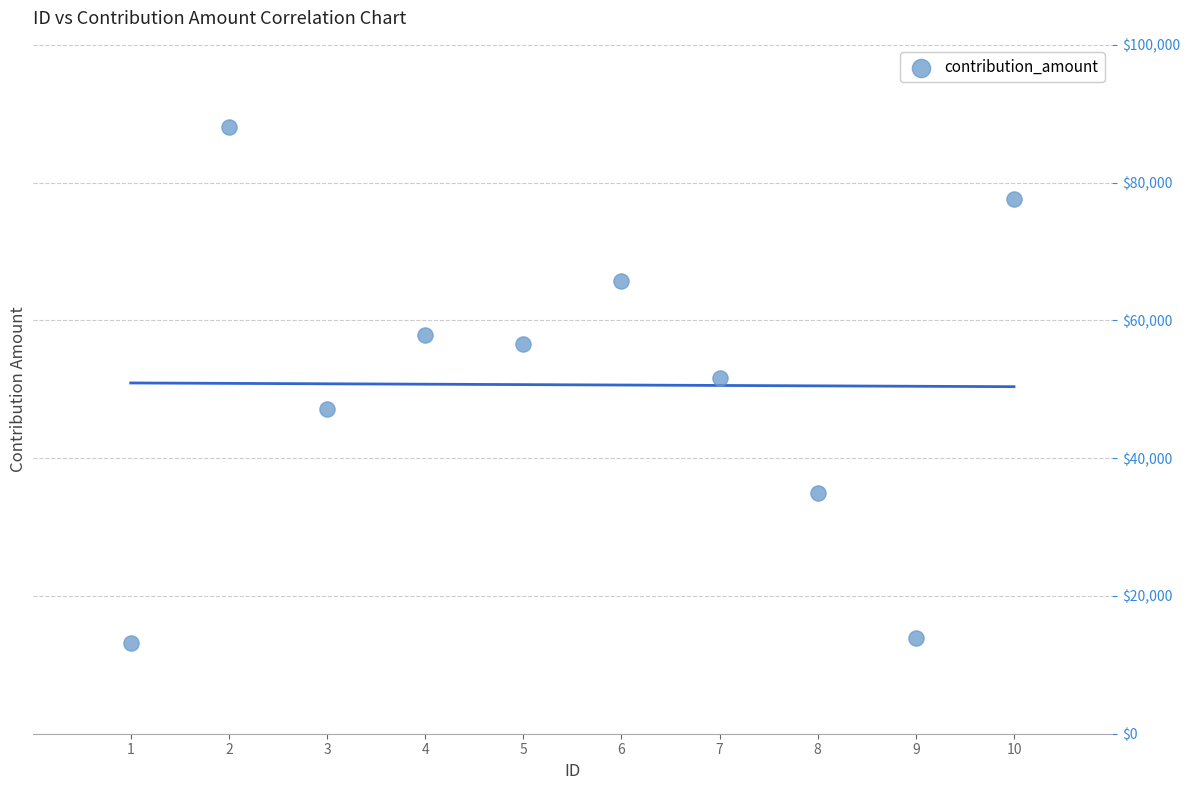

What is the range of Y values (max minus min)?

74971